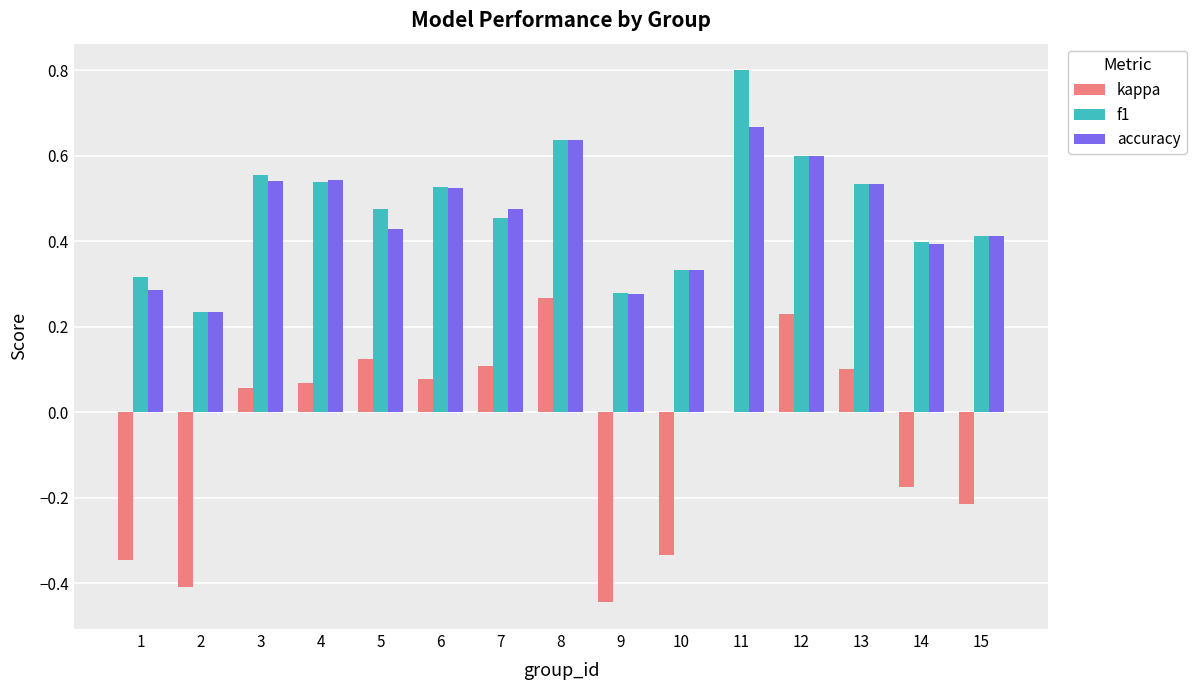

What is the sum of the f1 values at 7 and 1?

0.8